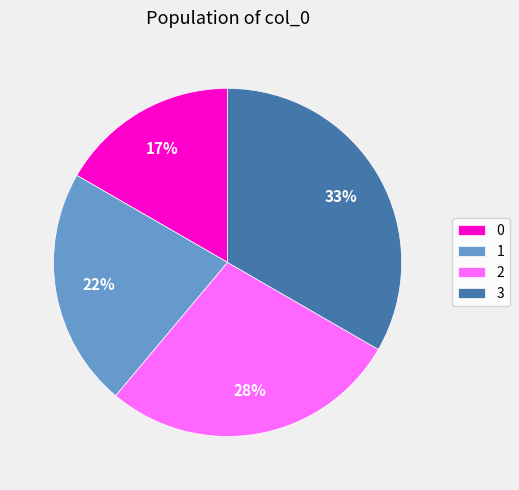

Which has a higher value, 3 or 2?

3